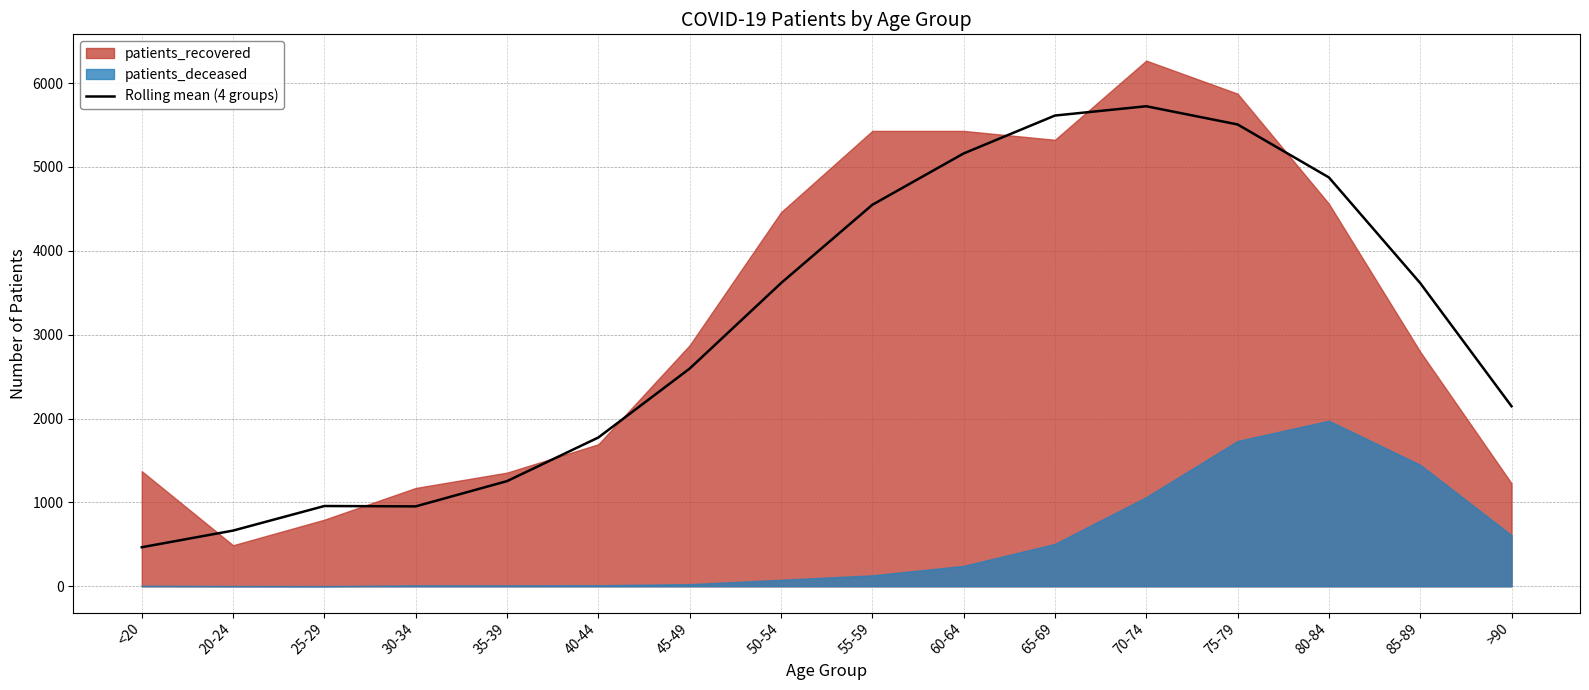

The value of Rolling mean (4 groups) at 30-34 is 1585.1. True or false?

False